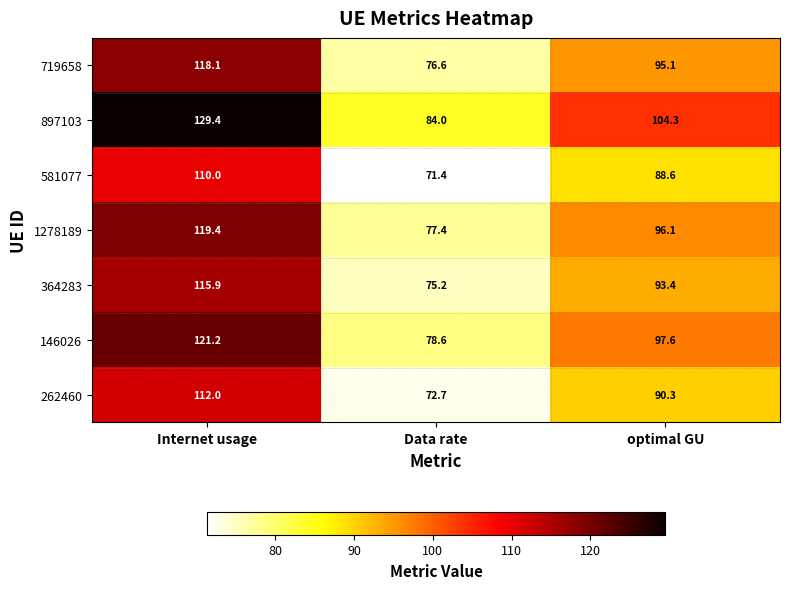

What is the difference between the highest and lowest values at Data rate?

12.6